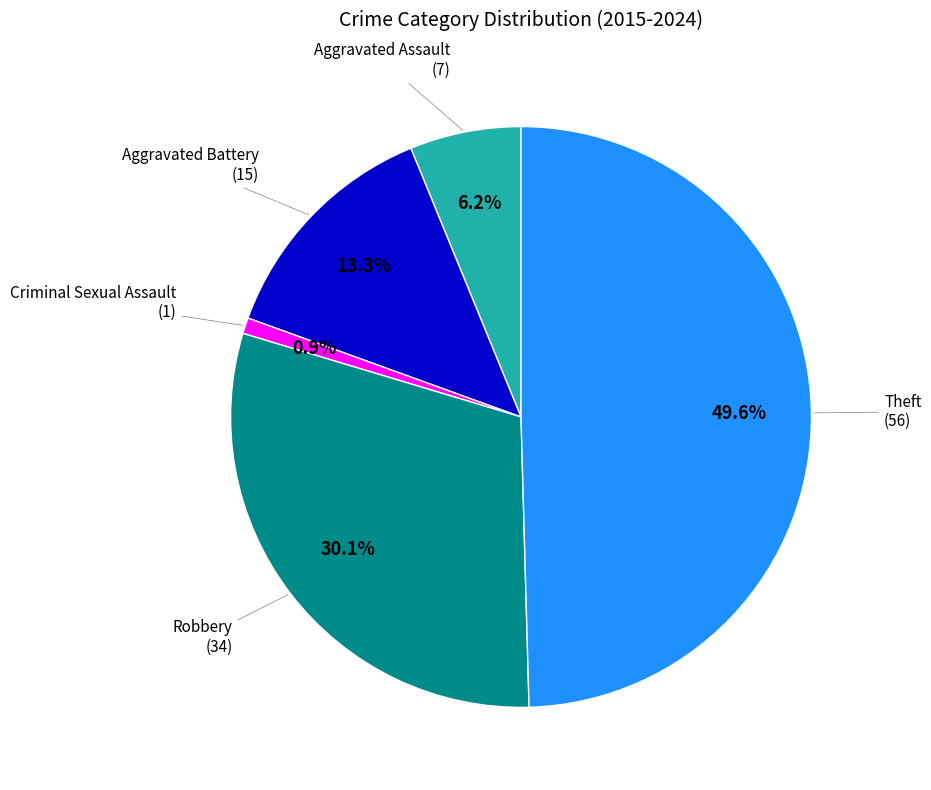

Is it true that Robbery is 30% of the pie?

True